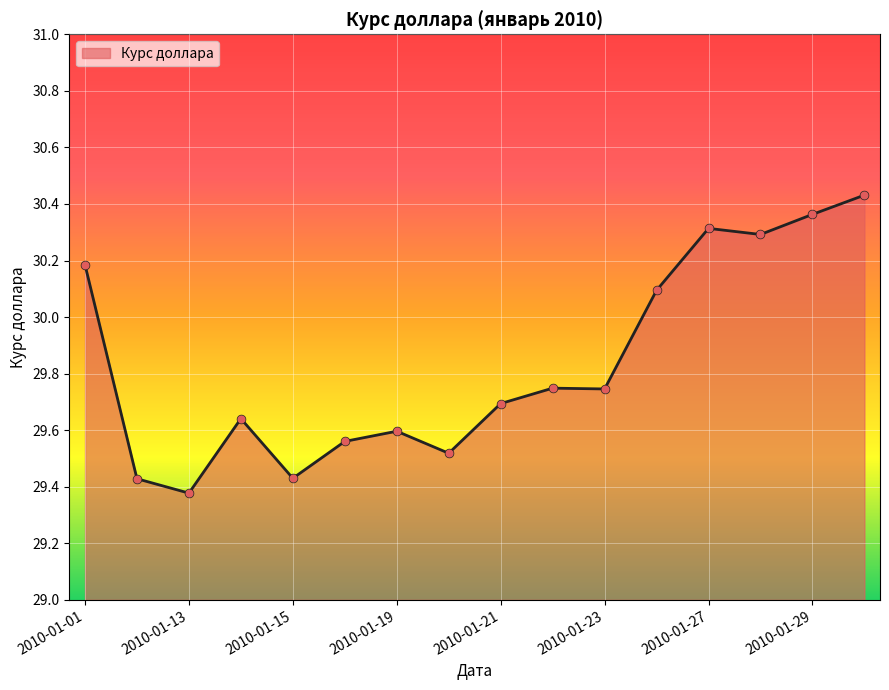

What is the difference between the maximum and minimum values?

1.1